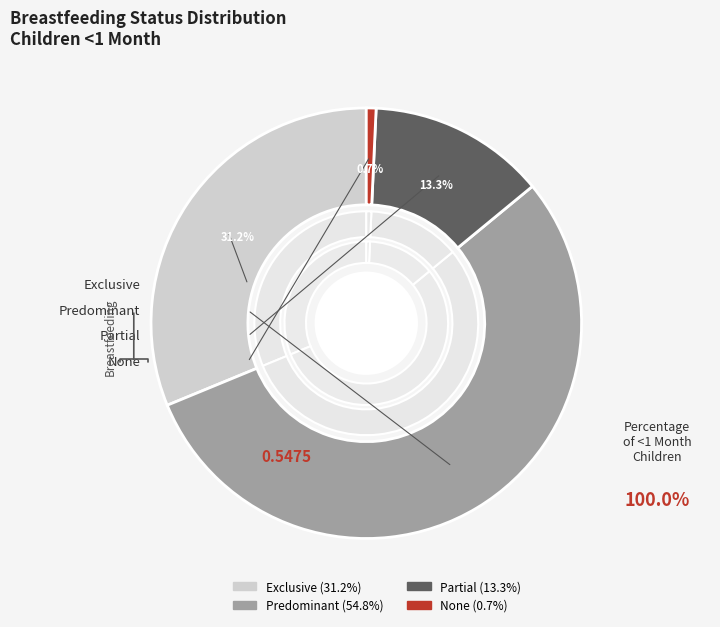

Which slice is the largest?

Predominant